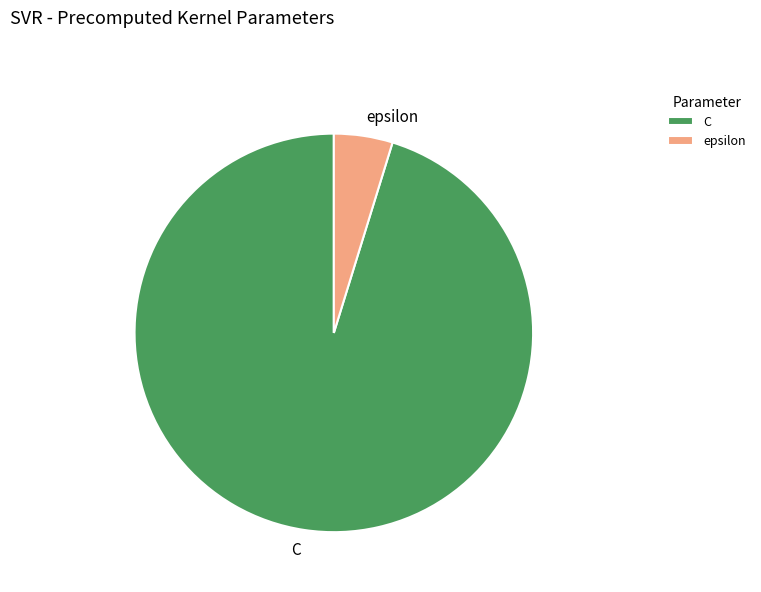

True or false: C accounts for 81% of the total.

False